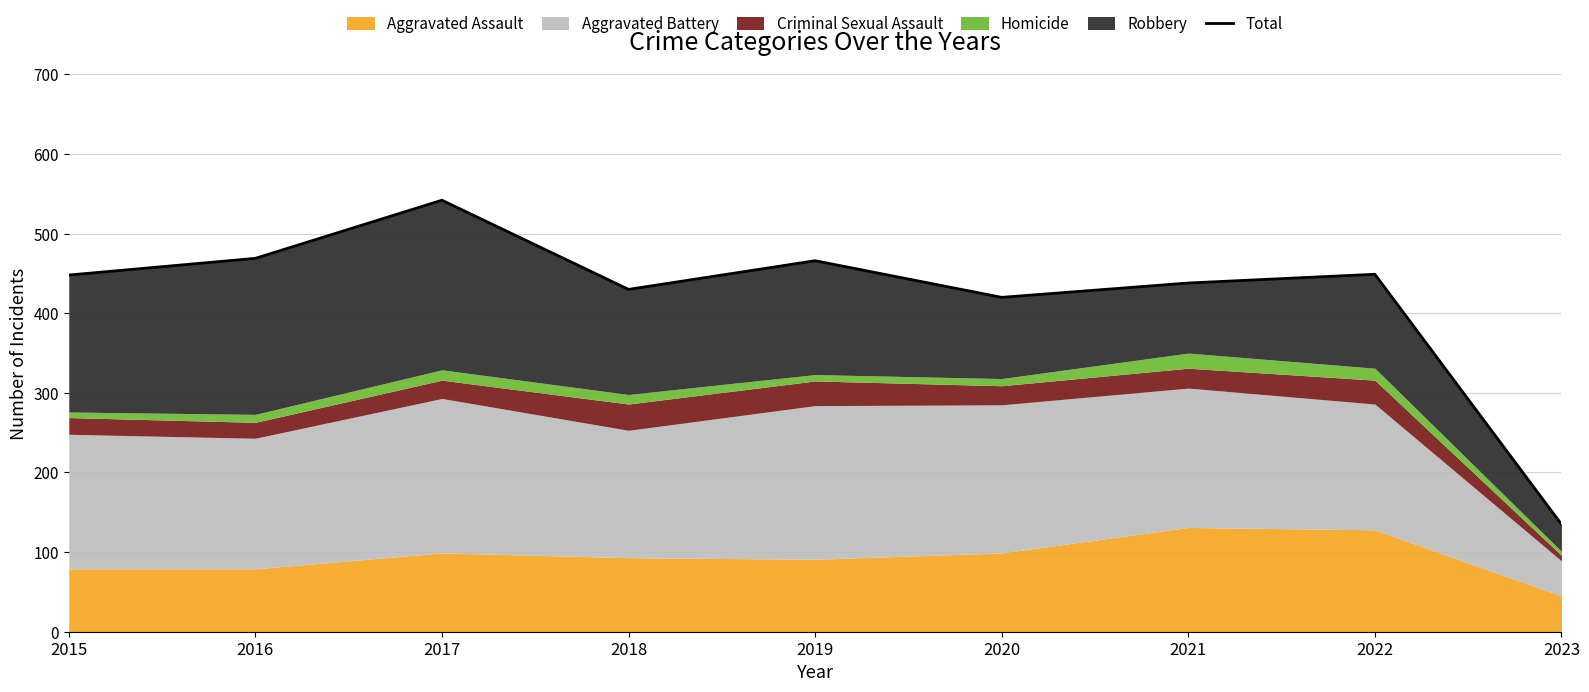

What is the minimum value shown in the chart?

135